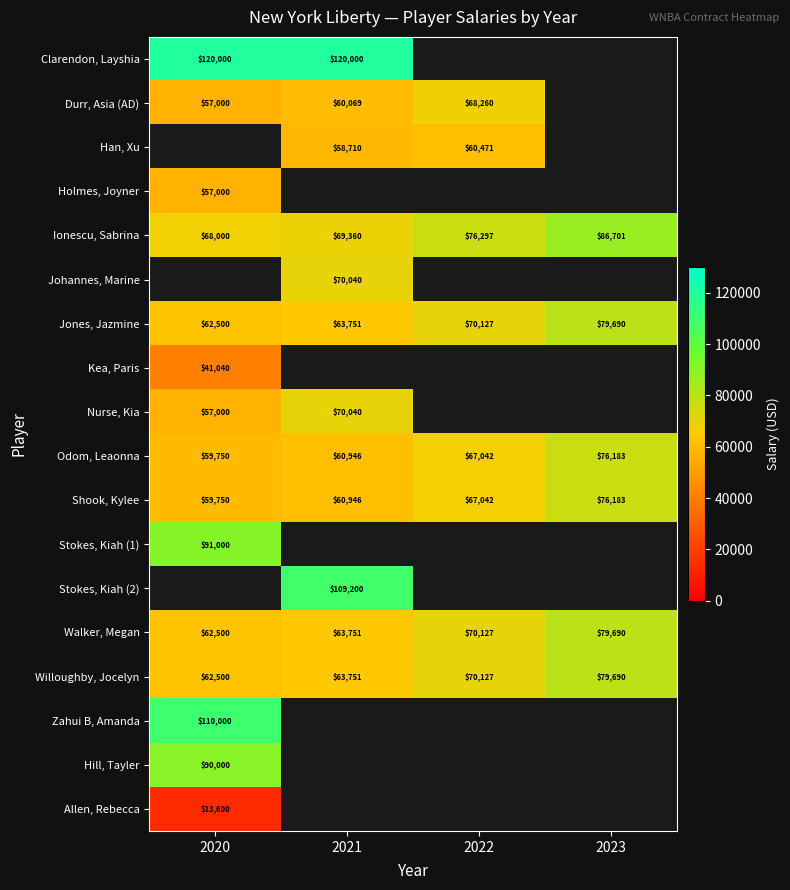

True or false: Clarendon, Layshia has a value of 120000 at 2020.

True